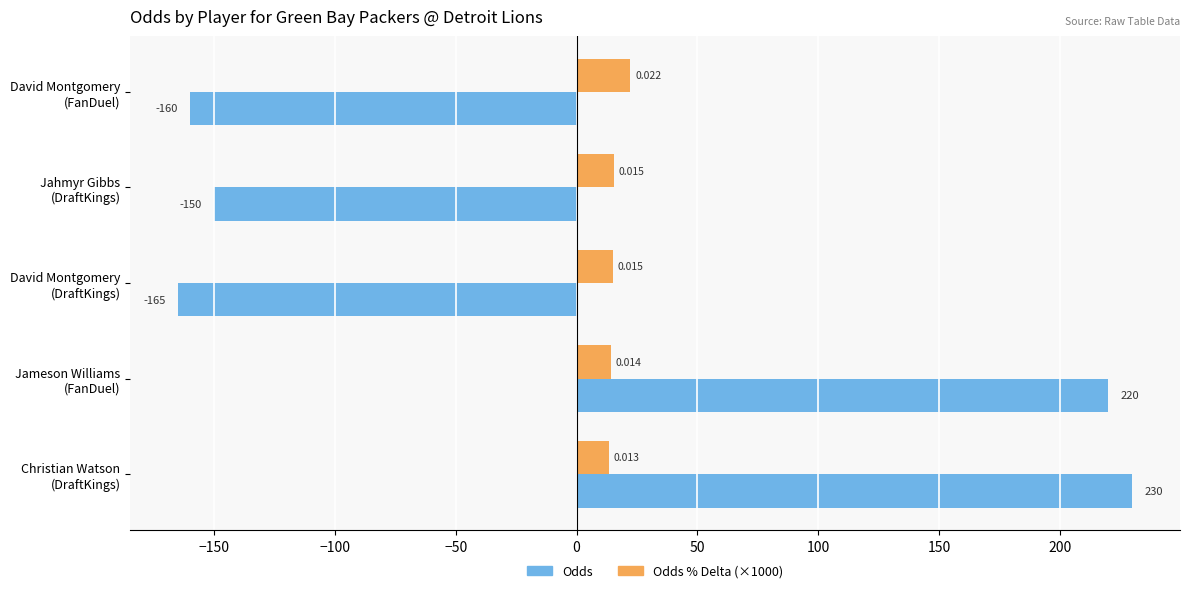

How many distinct data groups are displayed?

2